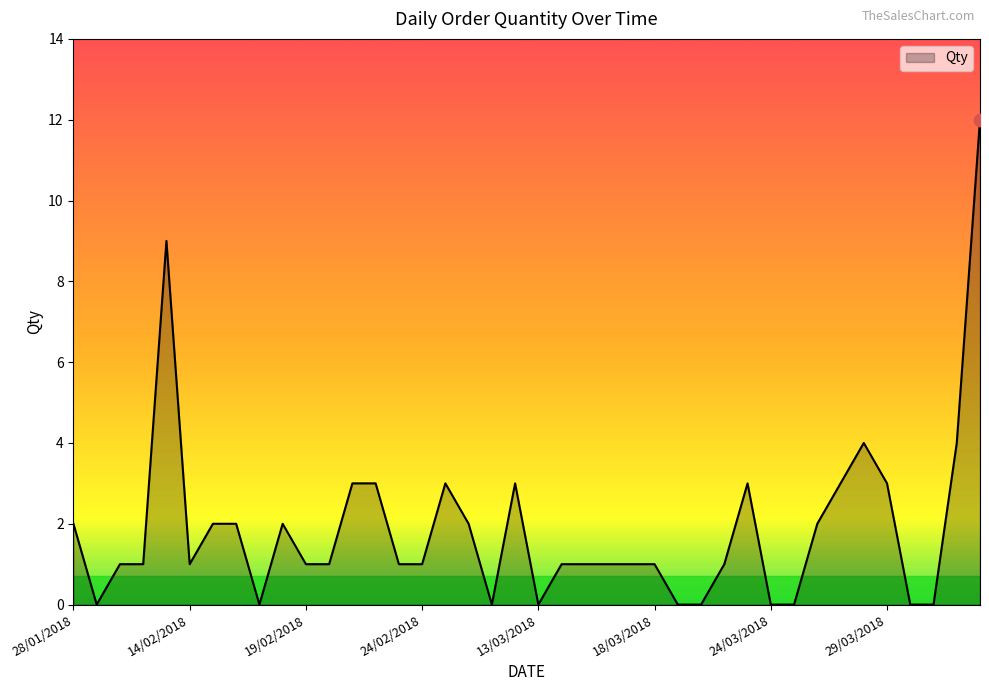

What is the maximum value shown in the chart?

12